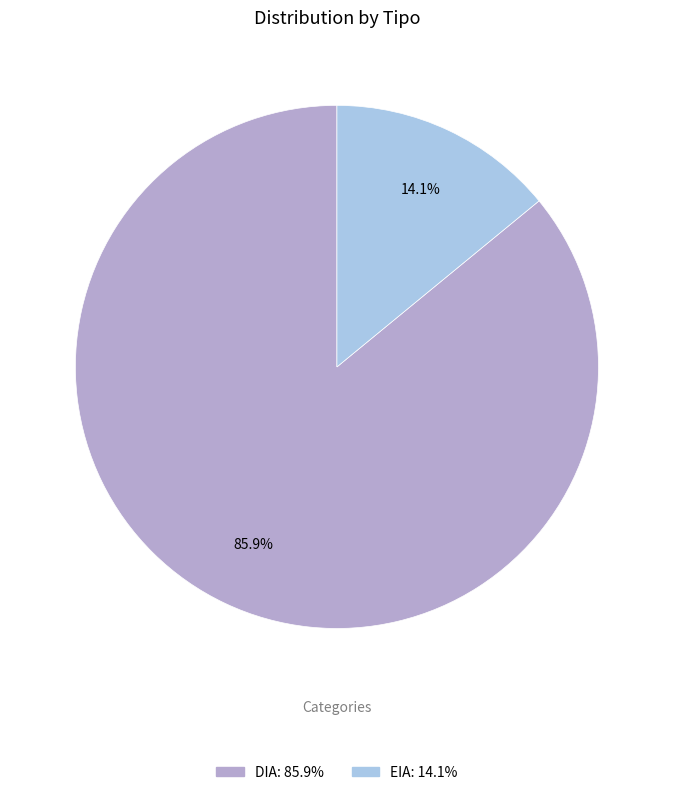

To the nearest percent, what is the difference between the largest and smallest slice percentages?

72%